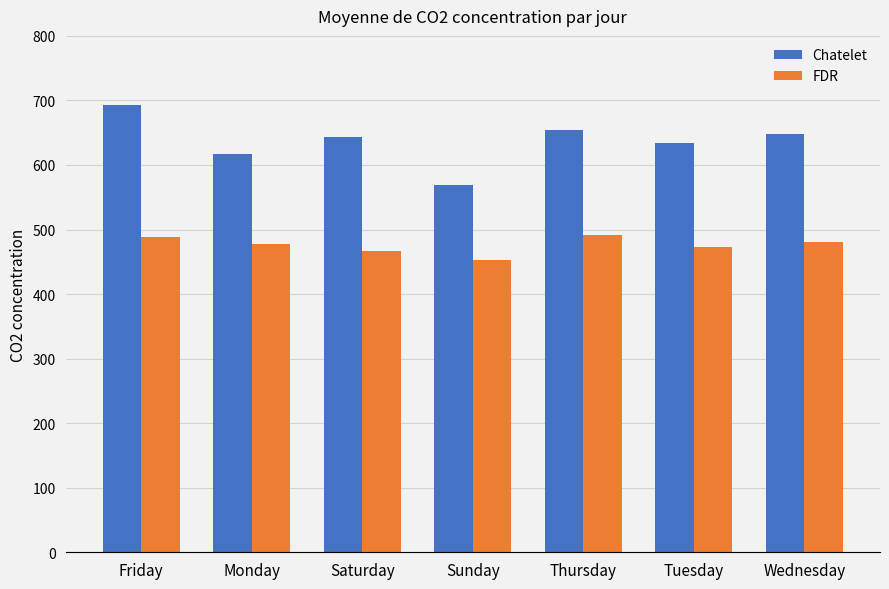

What is the lowest value of the Chatelet series?

568.6